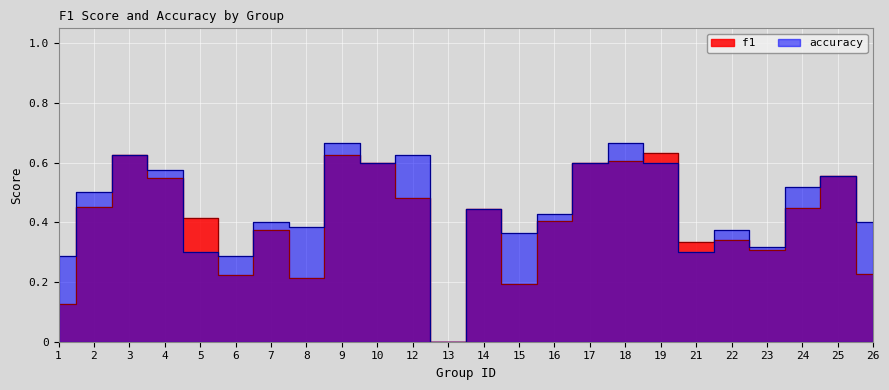

What is the greatest value displayed?

0.7